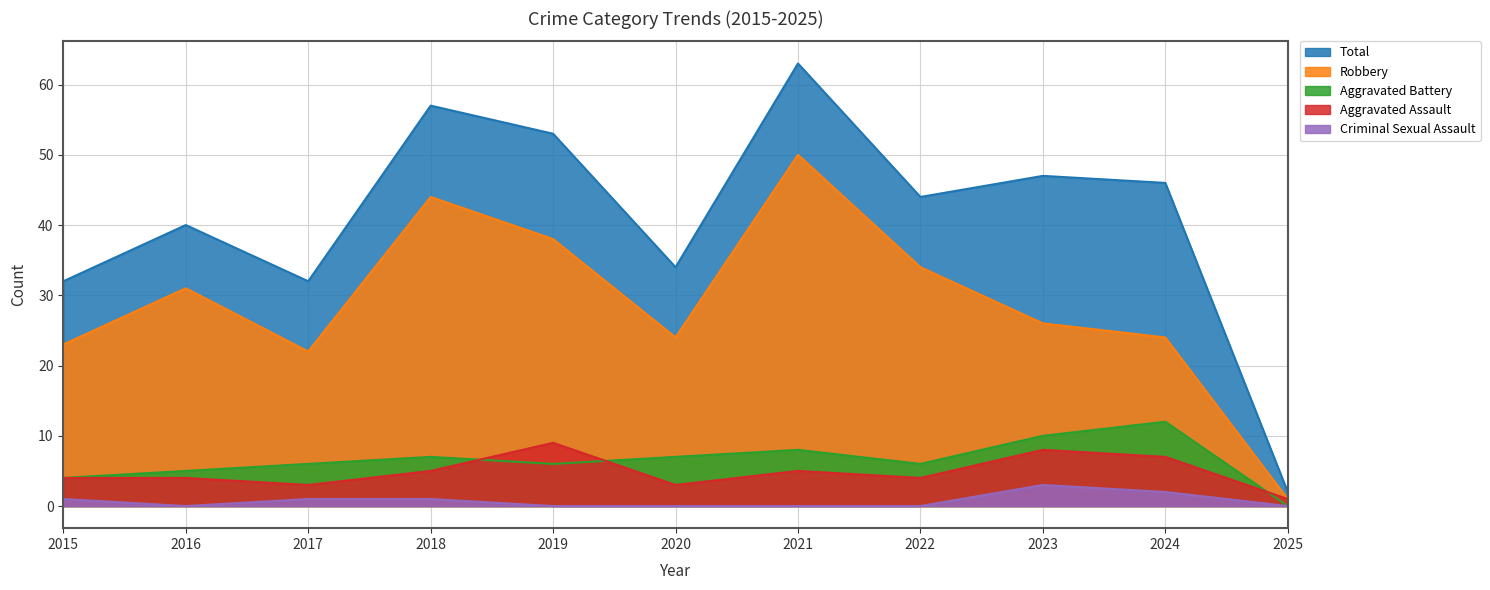

Which series has the largest total across all categories?

Total